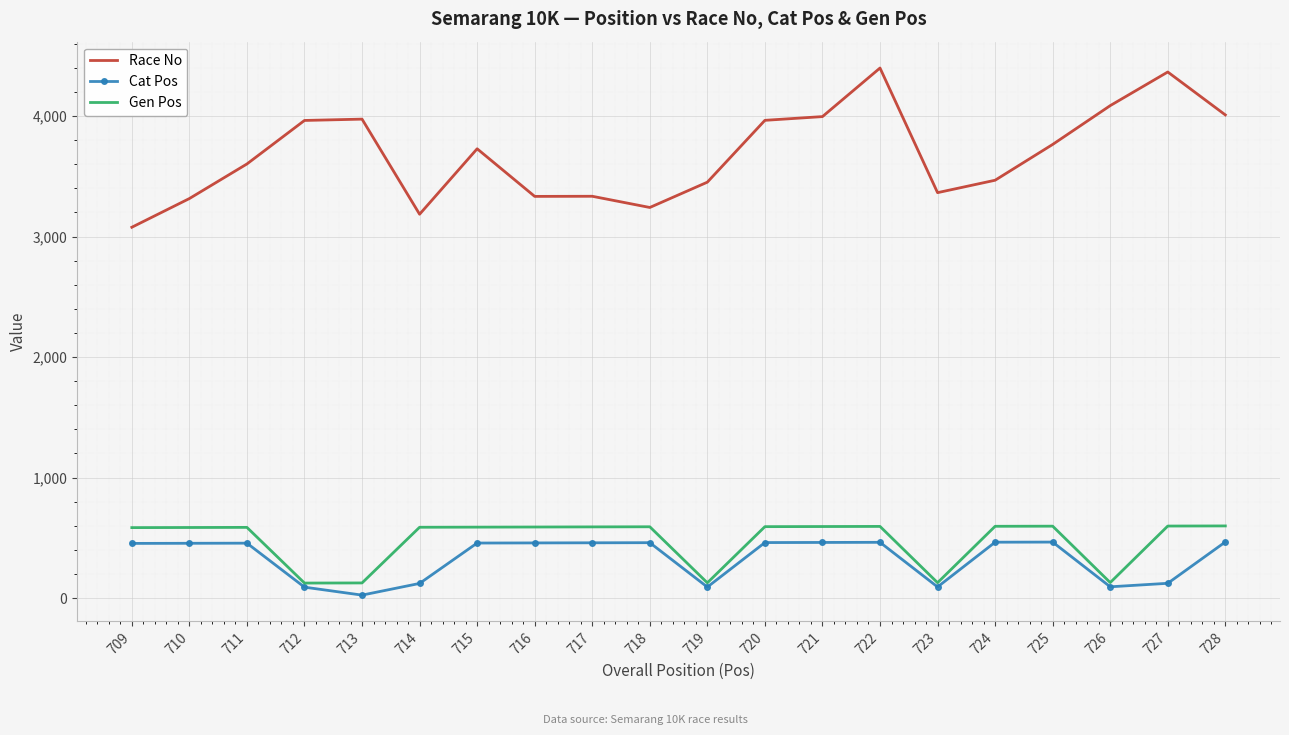

Count the number of data series in this chart.

3